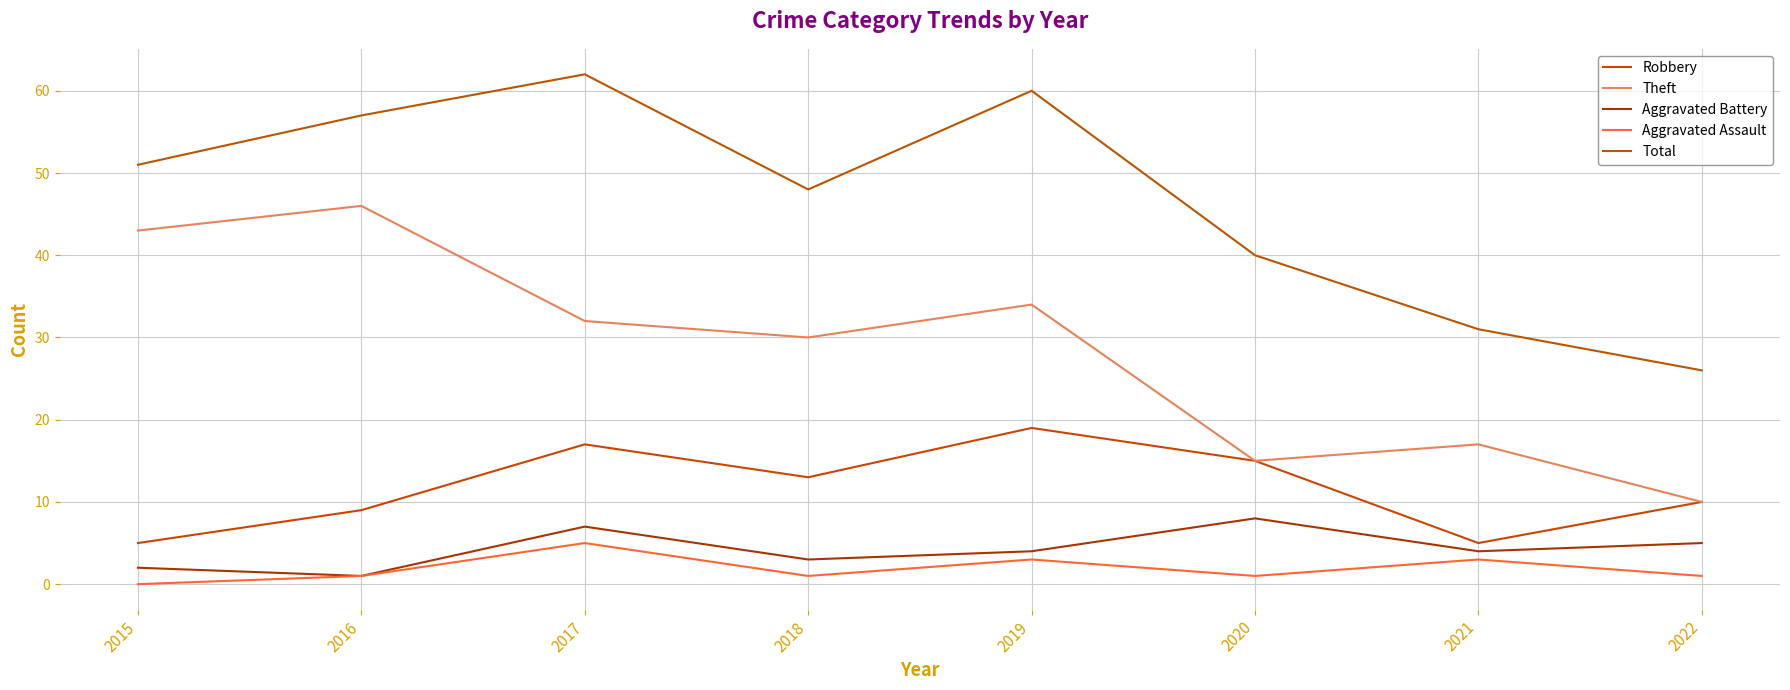

The Theft series shows 46 at 2016. True or false?

True